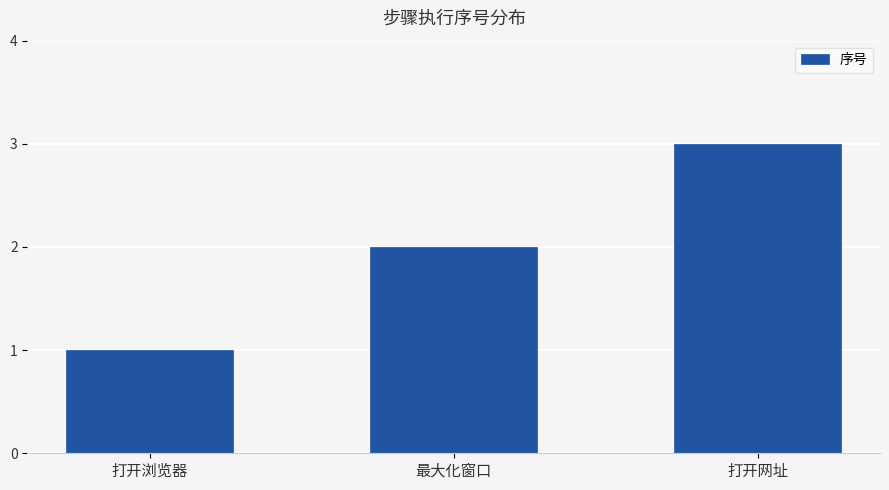

List the labels in order of value, largest first.

打开网址, 最大化窗口, 打开浏览器